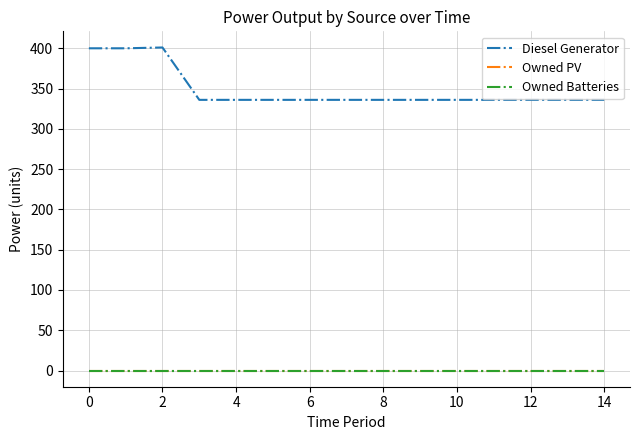

Does the chart have visible grid lines?

Yes